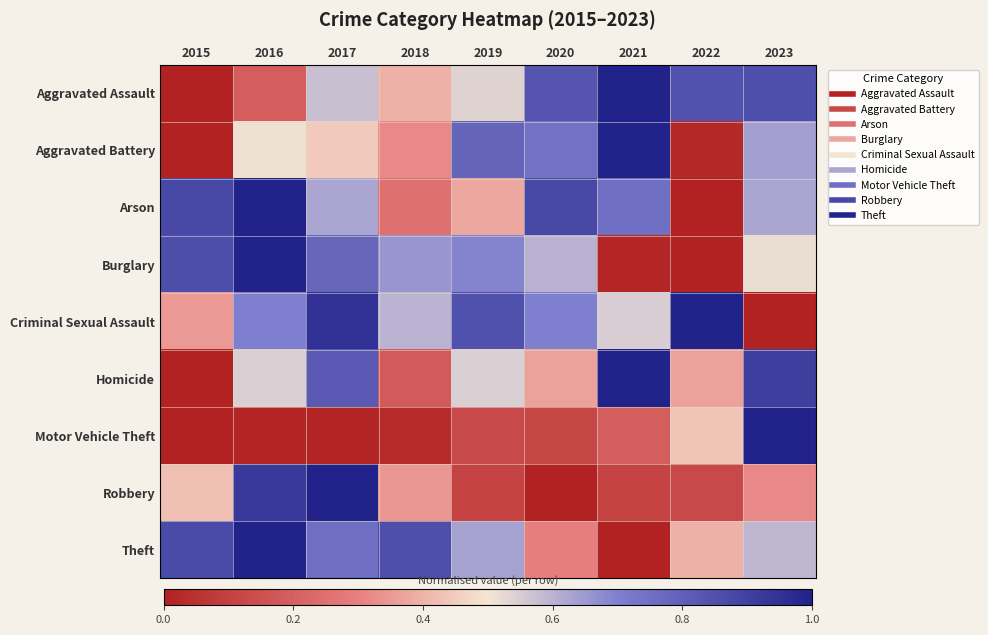

Reading left to right, what are all the values shown in this chart?

Aggravated Assault: 2015=0.0	2016=0.2	2017=0.6	2018=0.4	2019=0.5	2020=0.8	2021=1.0	2022=0.8	2023=0.9
Aggravated Battery: 2015=0.0	2016=0.5	2017=0.4	2018=0.3	2019=0.8	2020=0.7	2021=1.0	2022=0.0	2023=0.6
Arson: 2015=0.9	2016=1.0	2017=0.6	2018=0.2	2019=0.4	2020=0.9	2021=0.8	2022=0.0	2023=0.6
Burglary: 2015=0.9	2016=1.0	2017=0.8	2018=0.7	2019=0.7	2020=0.6	2021=0.0	2022=0.0	2023=0.5
Criminal Sexual Assault: 2015=0.3	2016=0.7	2017=0.9	2018=0.6	2019=0.8	2020=0.7	2021=0.6	2022=1.0	2023=0.0
Homicide: 2015=0.0	2016=0.5	2017=0.8	2018=0.2	2019=0.5	2020=0.4	2021=1.0	2022=0.4	2023=0.9
Motor Vehicle Theft: 2015=0.0	2016=0.0	2017=0.0	2018=0.0	2019=0.1	2020=0.1	2021=0.2	2022=0.4	2023=1.0
Robbery: 2015=0.4	2016=0.9	2017=1.0	2018=0.3	2019=0.1	2020=0.0	2021=0.1	2022=0.1	2023=0.3
Theft: 2015=0.9	2016=1.0	2017=0.8	2018=0.9	2019=0.6	2020=0.3	2021=0.0	2022=0.4	2023=0.6